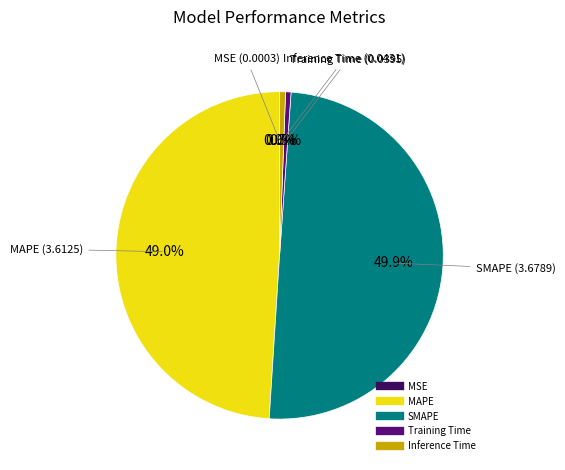

What portion of the pie excludes SMAPE?

50.1%